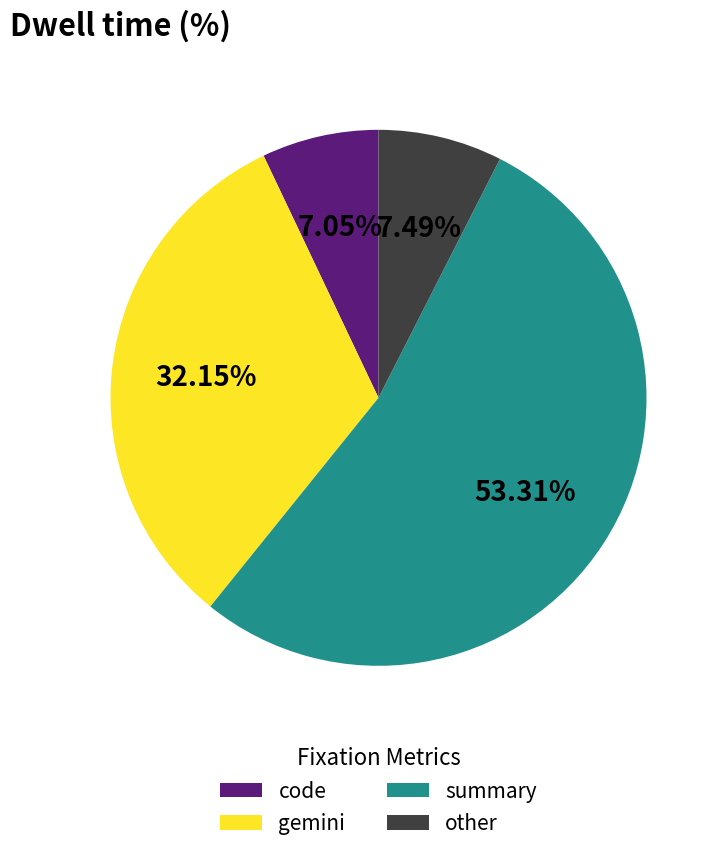

Approximately how many times larger is the value at other compared to code?

1.1